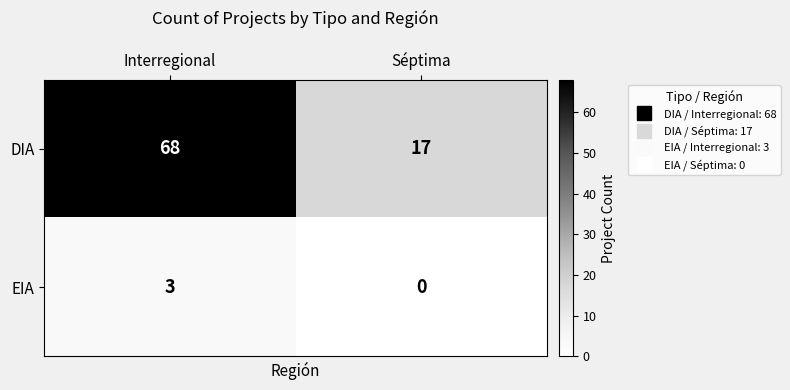

What is the difference between the DIA values at Séptima and Interregional?

51